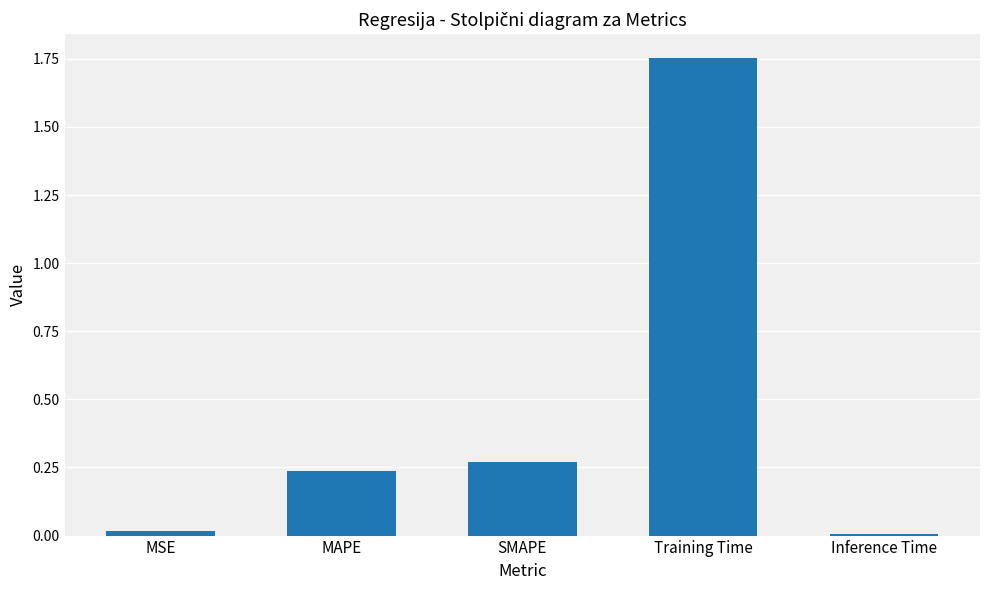

What is the difference between the maximum and minimum values?

1.7